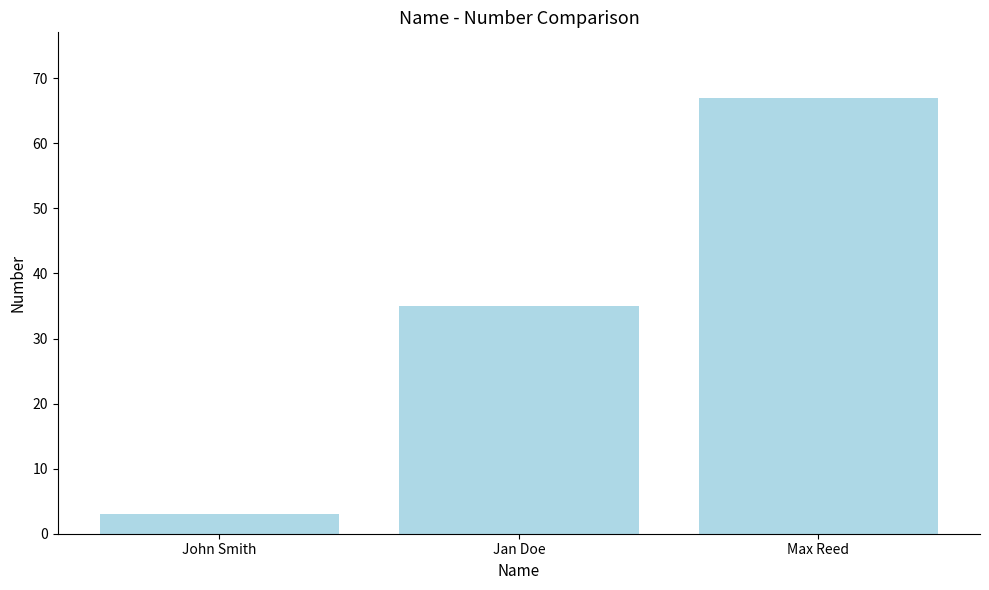

Reading left to right, list all the values displayed in this chart.

John Smith=3	Jan Doe=35	Max Reed=67